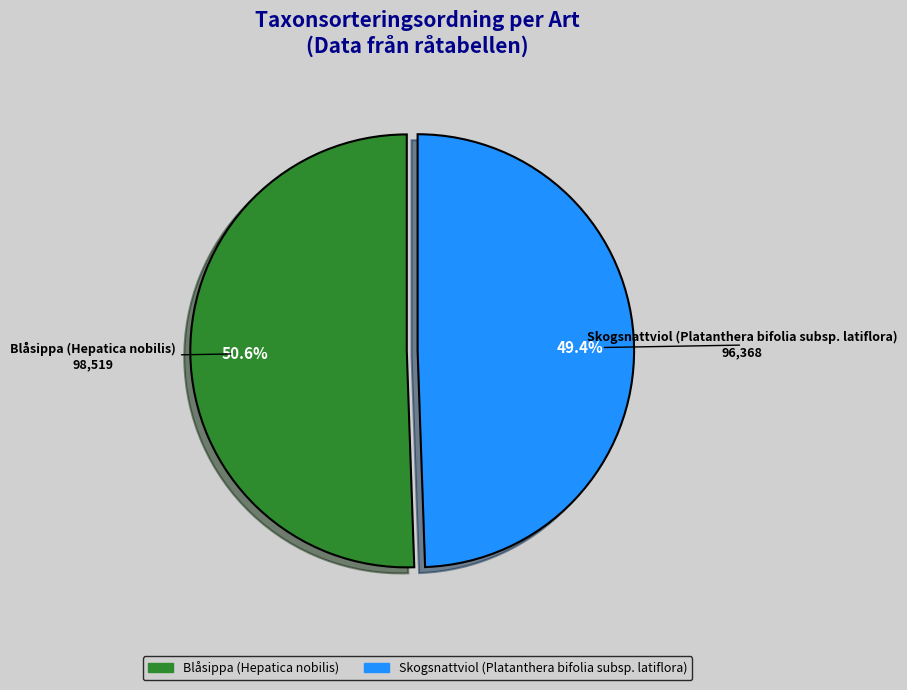

Rank the categories by value from lowest to highest.

Skogsnattviol (Platanthera bifolia subsp. latiflora), Blåsippa (Hepatica nobilis)